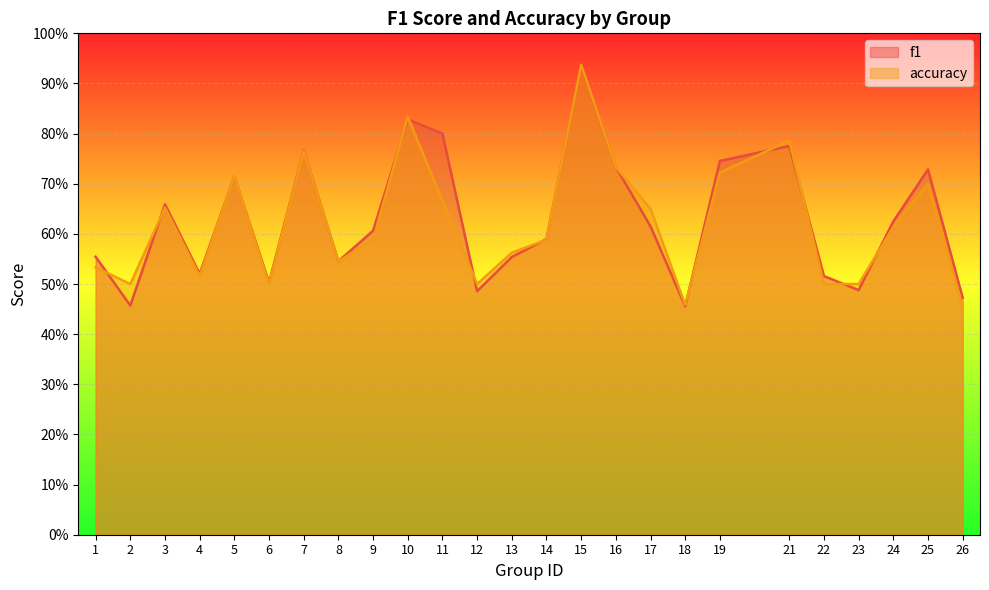

Is it true that f1 equals 0.2 at 9?

False